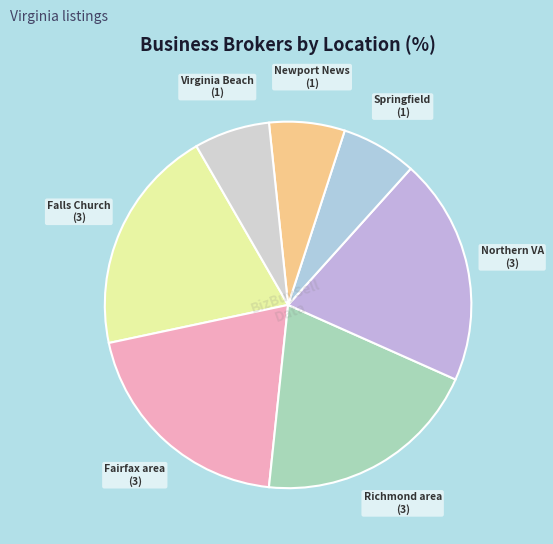

Does any single category account for the majority?

No